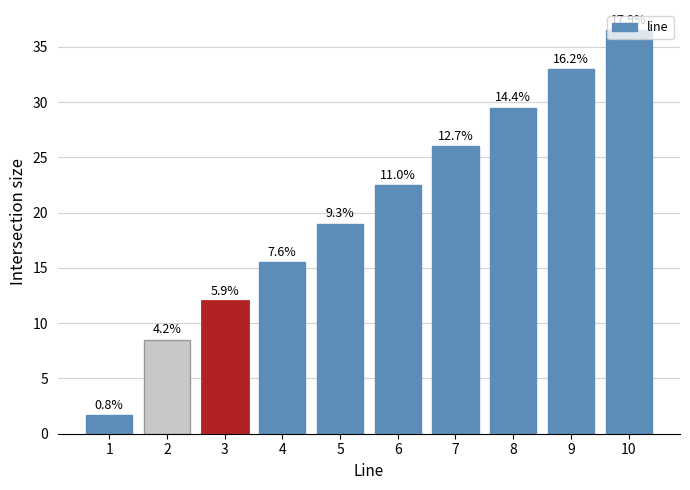

Reading left to right, list all the values displayed in this chart.

1.7	8.5	12.0	15.5	19.0	22.5	26.0	29.5	33.0	36.5